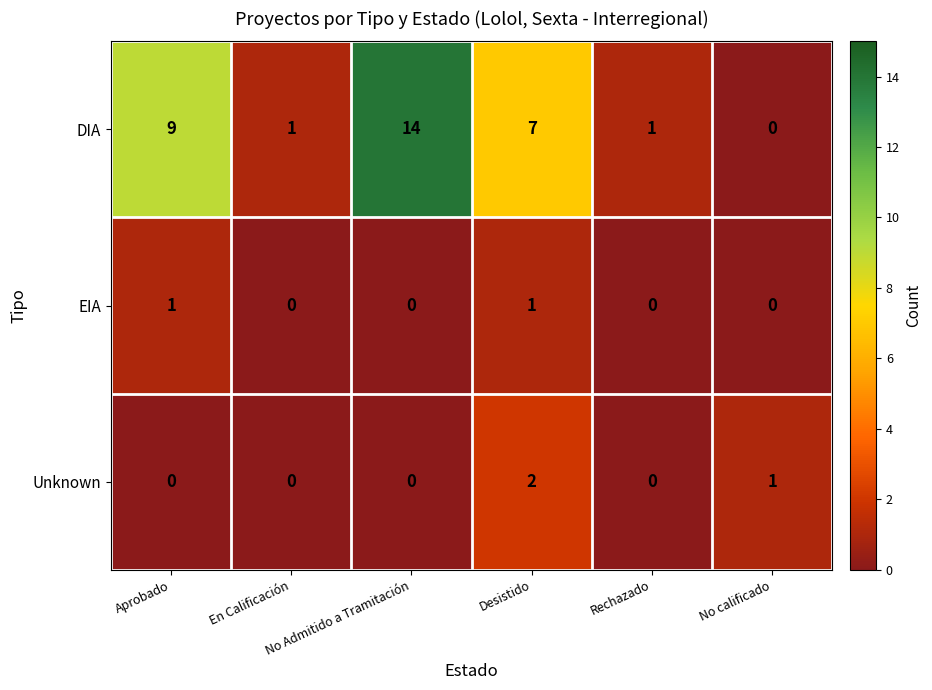

What is the sum of all Unknown values?

3